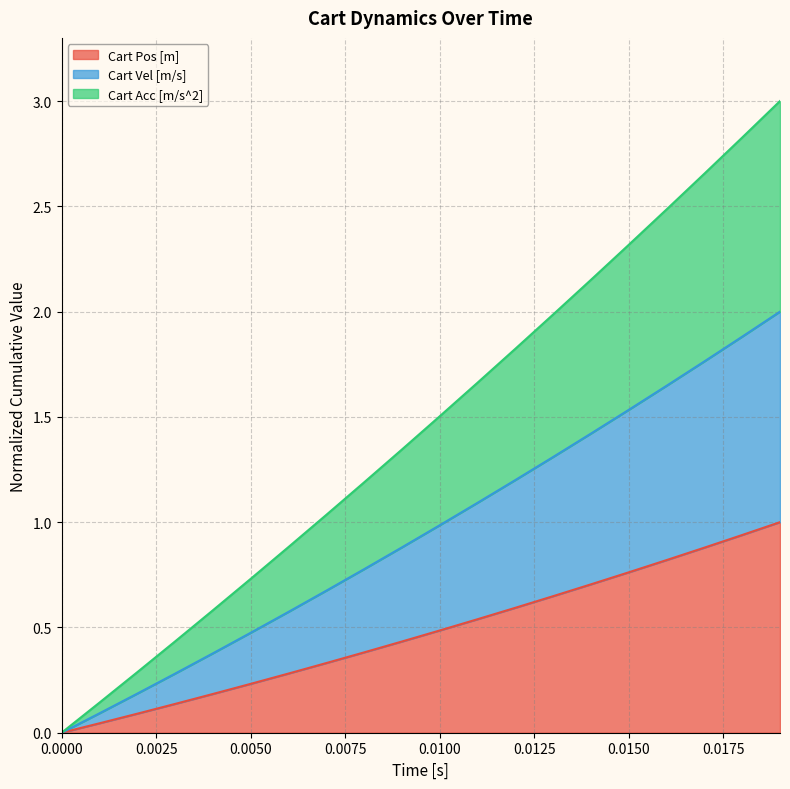

True or false: Cart Vel [m/s] and Cart Acc [m/s^2] intersect in this chart.

False